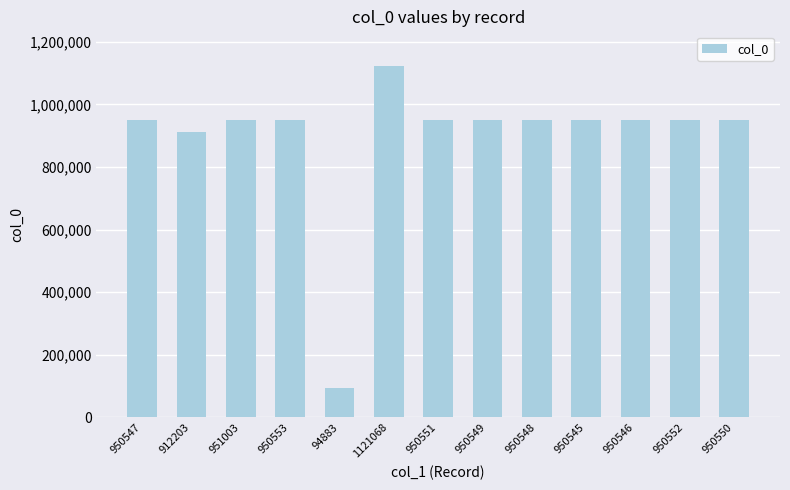

True or false: the data shows 950550 at 950550.

True